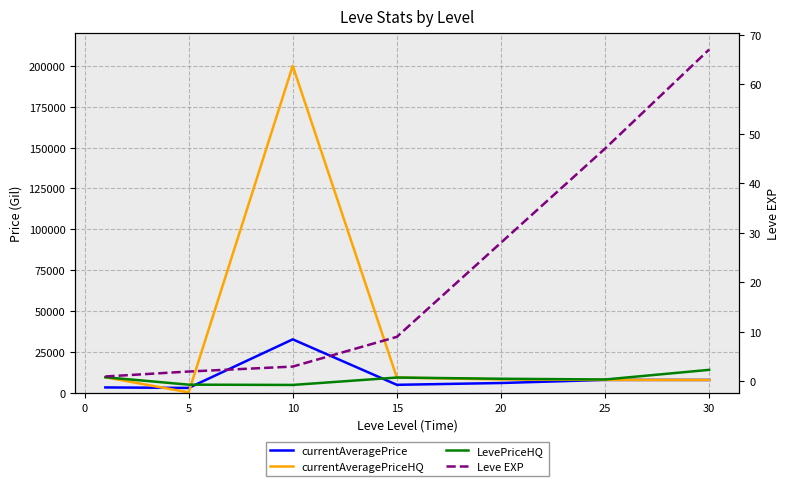

Which series has the largest total across all categories?

currentAveragePriceHQ